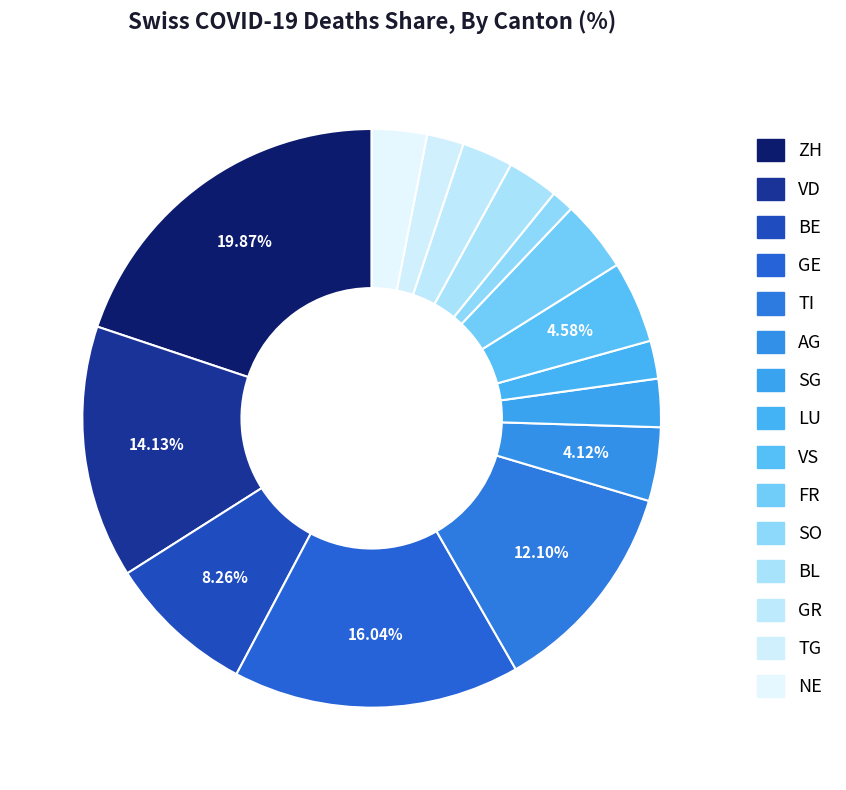

To the nearest percent, what percentage of the pie is TI?

12%